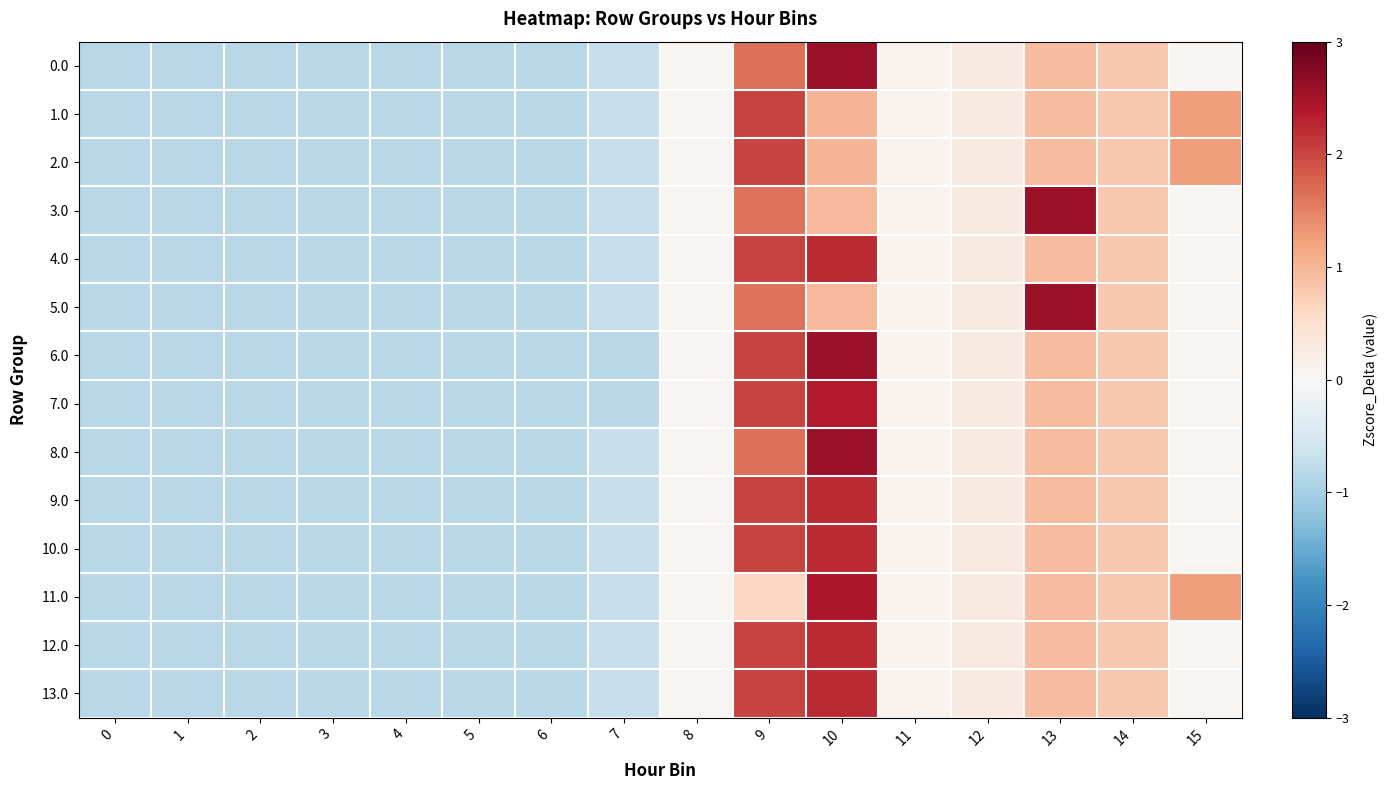

List the series in order of their peak value, highest first.

0.0, 3.0, 5.0, 6.0, 8.0, 11.0, 7.0, 4.0, 9.0, 10.0, 12.0, 13.0, 1.0, 2.0